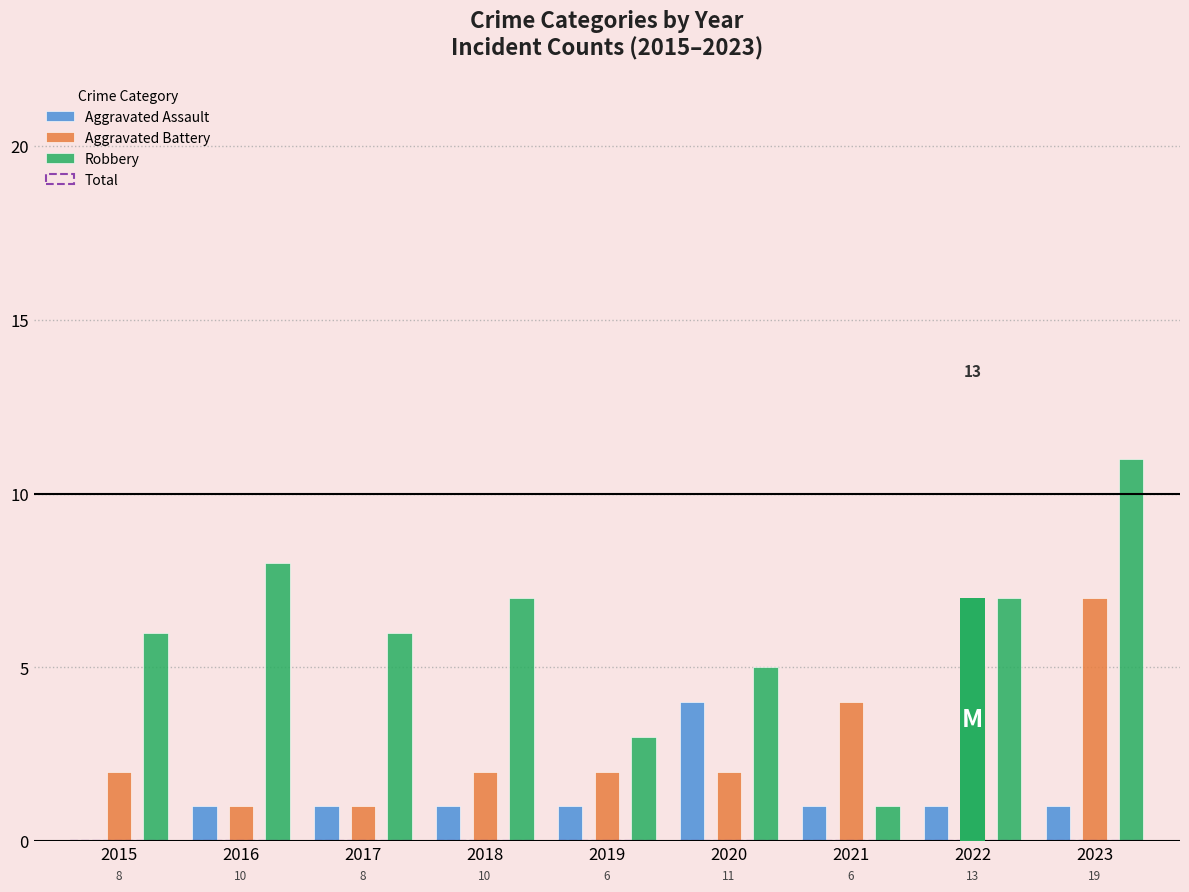

At which category is the sum across all series the highest?

2023